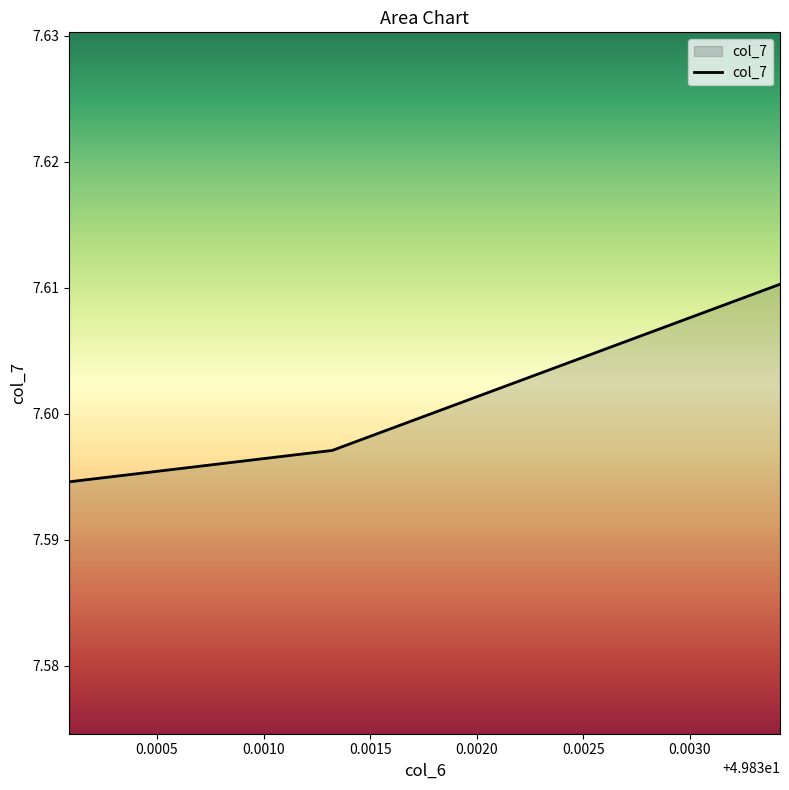

Count the values in the range 7 to 8.

3